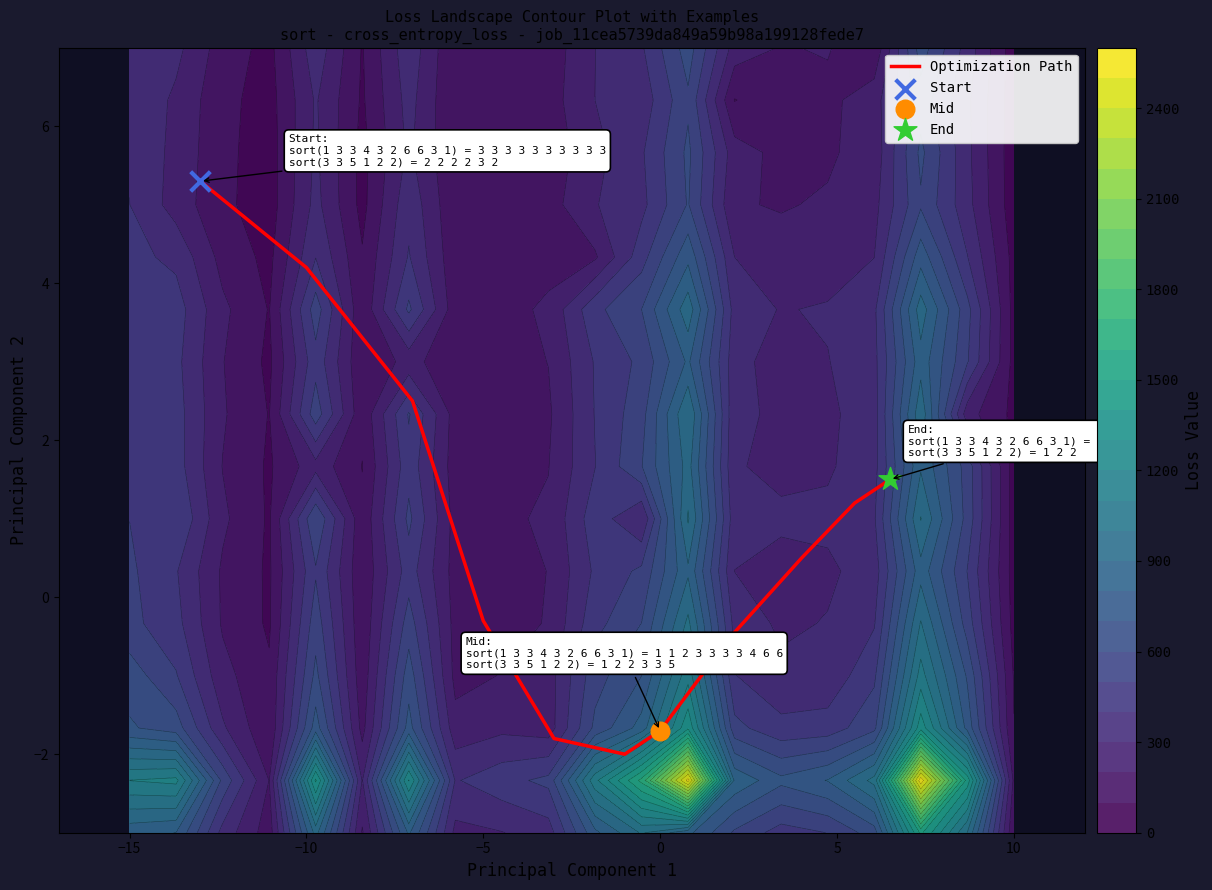

What is the difference between the second highest and minimum values?

6.2